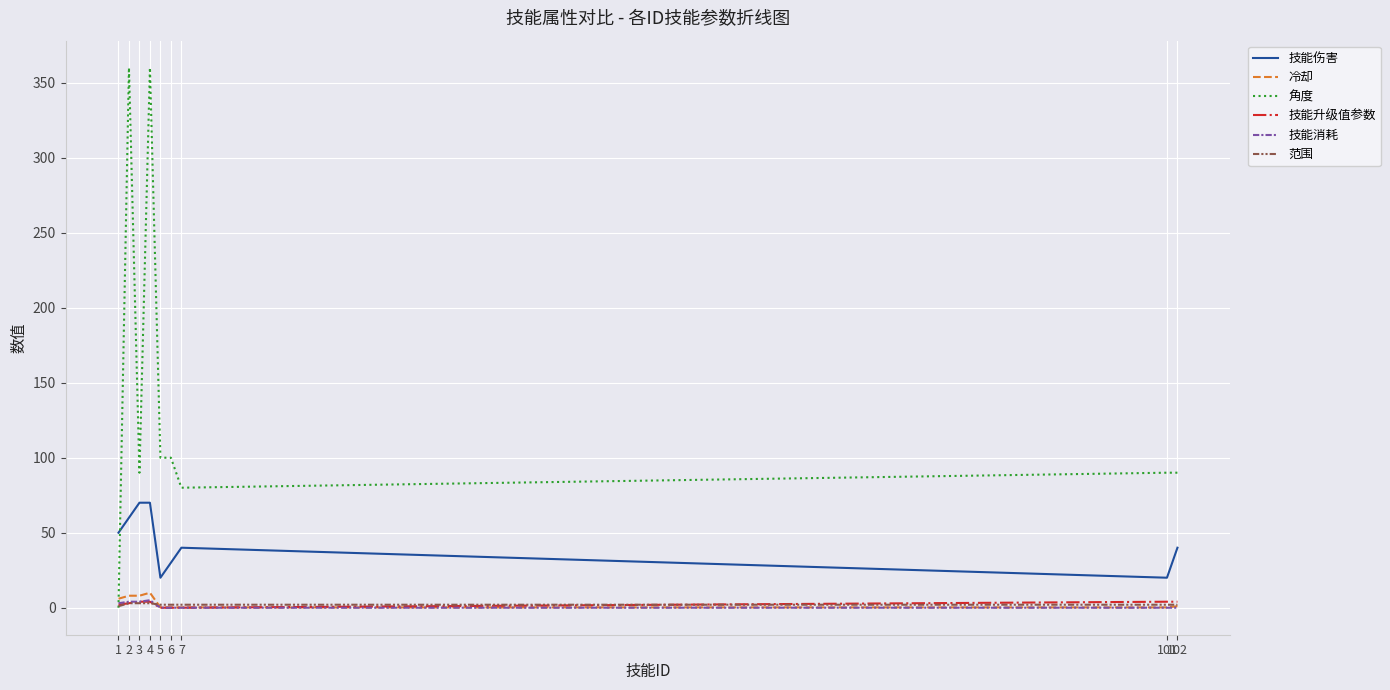

Is the value of 技能伤害 at 101 greater than the value of 技能消耗 at 7?

Yes